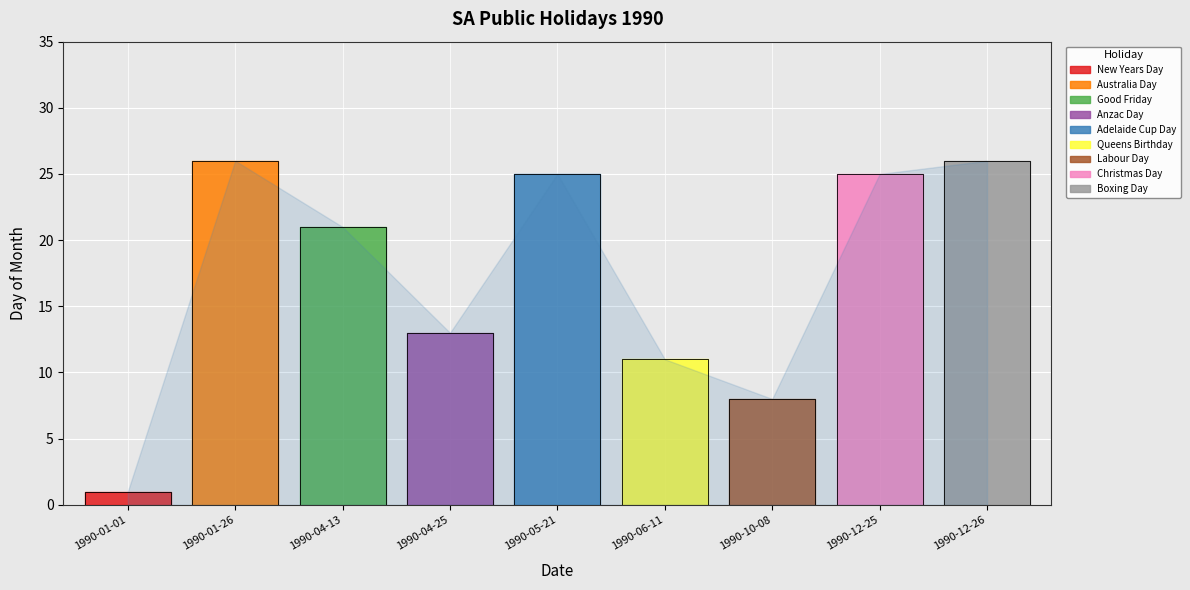

Is it true that the value at 1990-12-26 is 26?

True